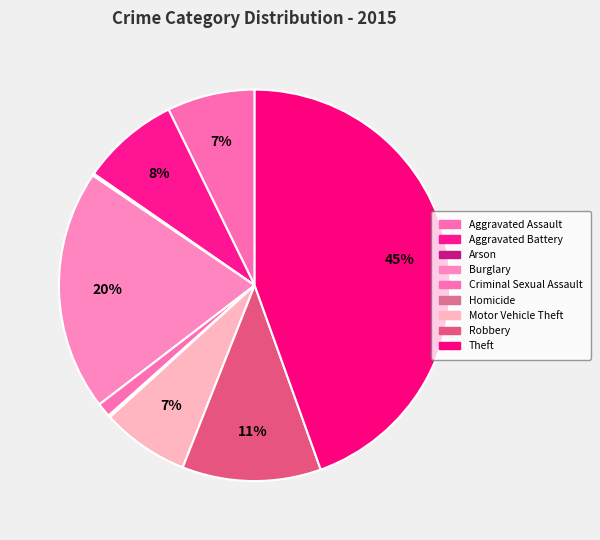

What is the ratio of the value at Motor Vehicle Theft to the value at Arson?

43.0